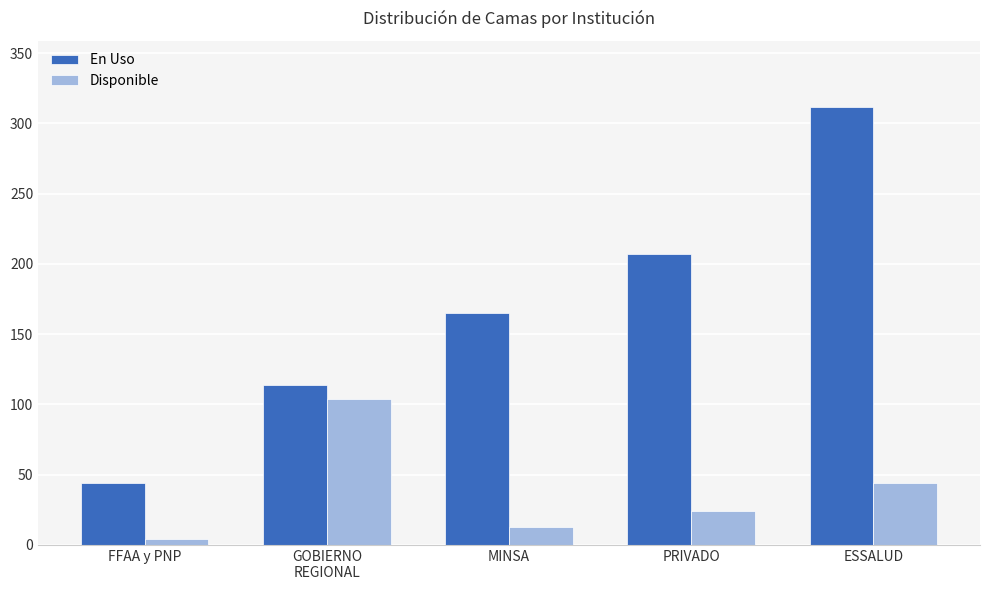

What is the approximate value of Disponible at GOBIERNO
REGIONAL, to the nearest 50?

100